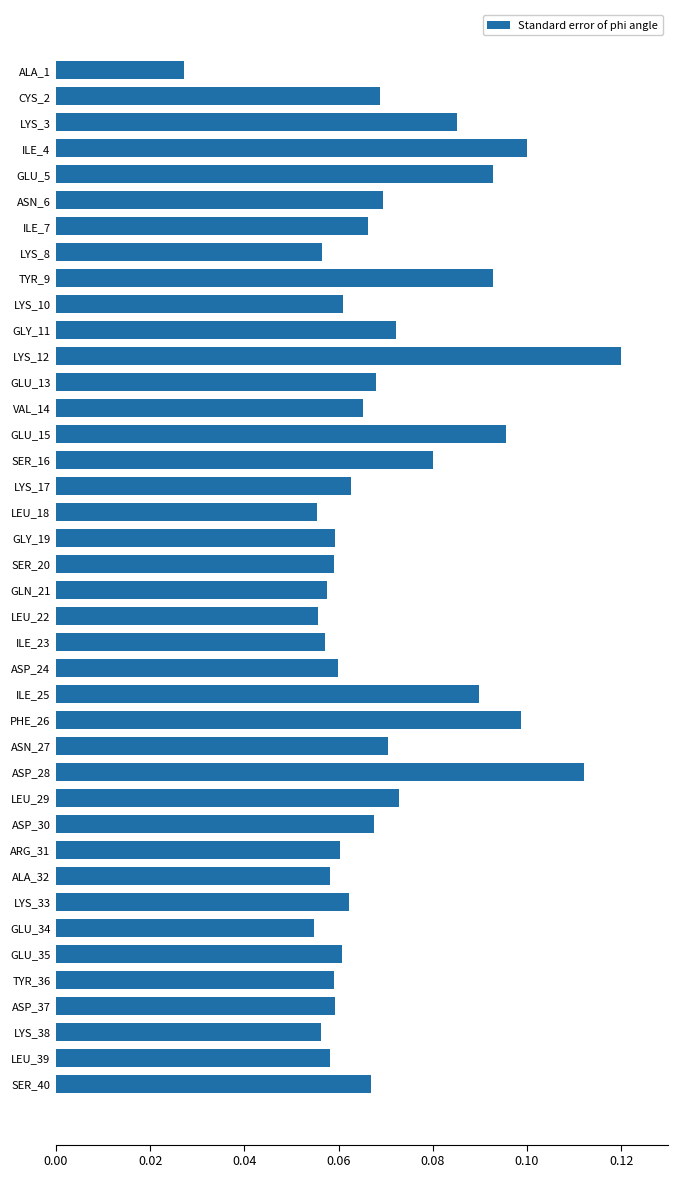

What is the sum of all values?

2.8